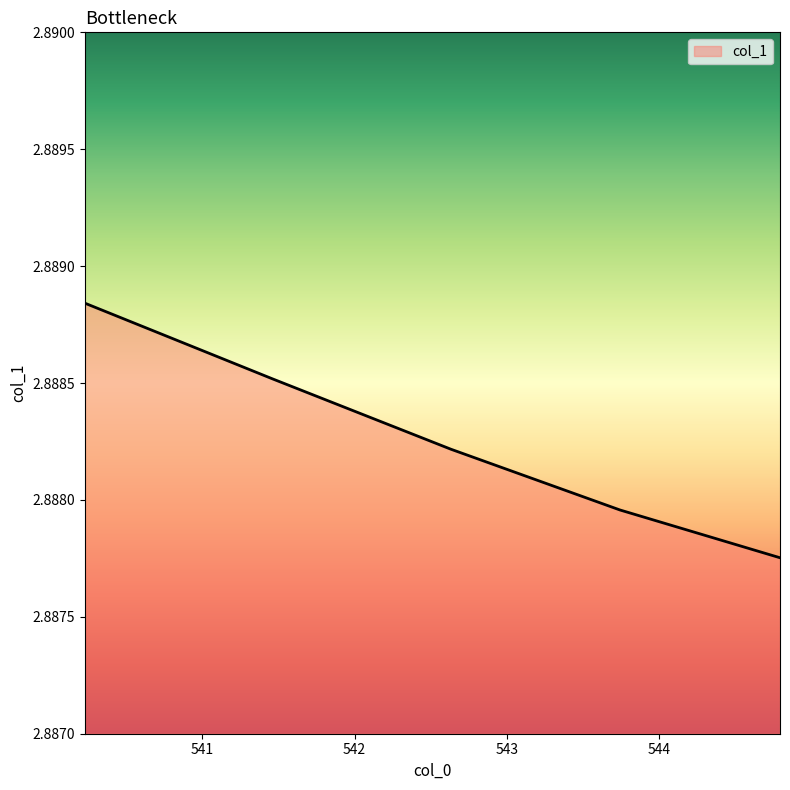

At which category does the chart reach its minimum across all series?

544.7918986